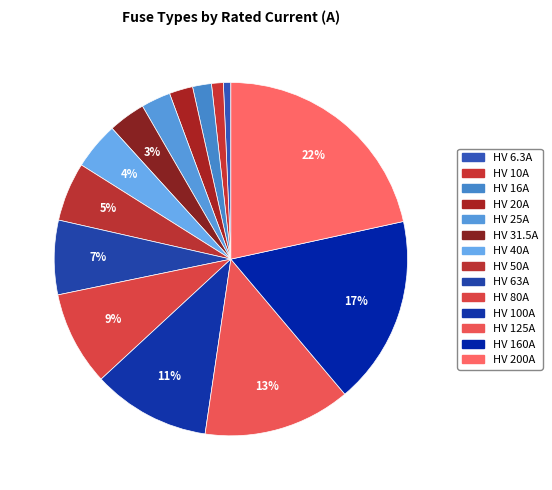

What percentage is the HV 6.3A slice, to the nearest percent?

1%